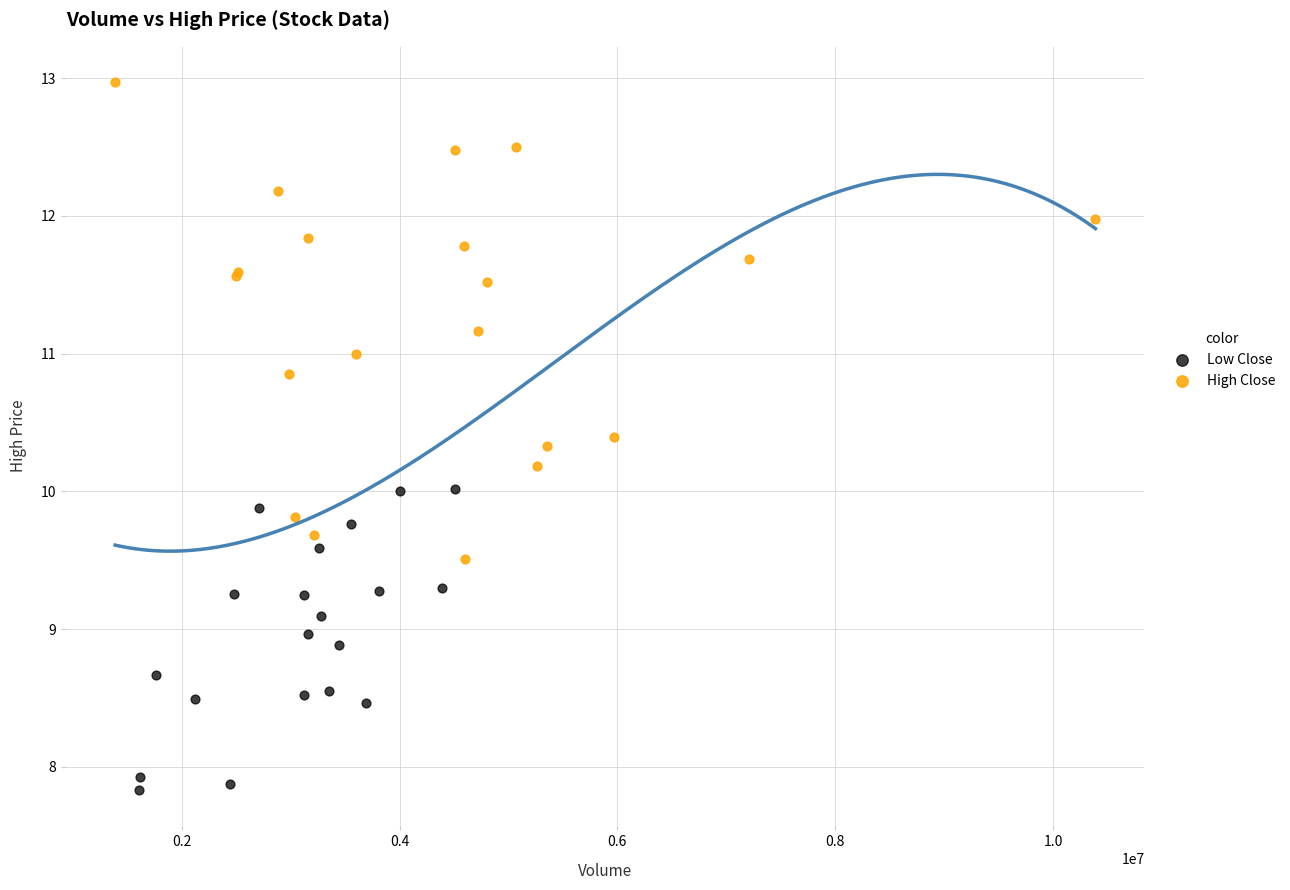

Which series reaches the minimum Y coordinate?

Low Close